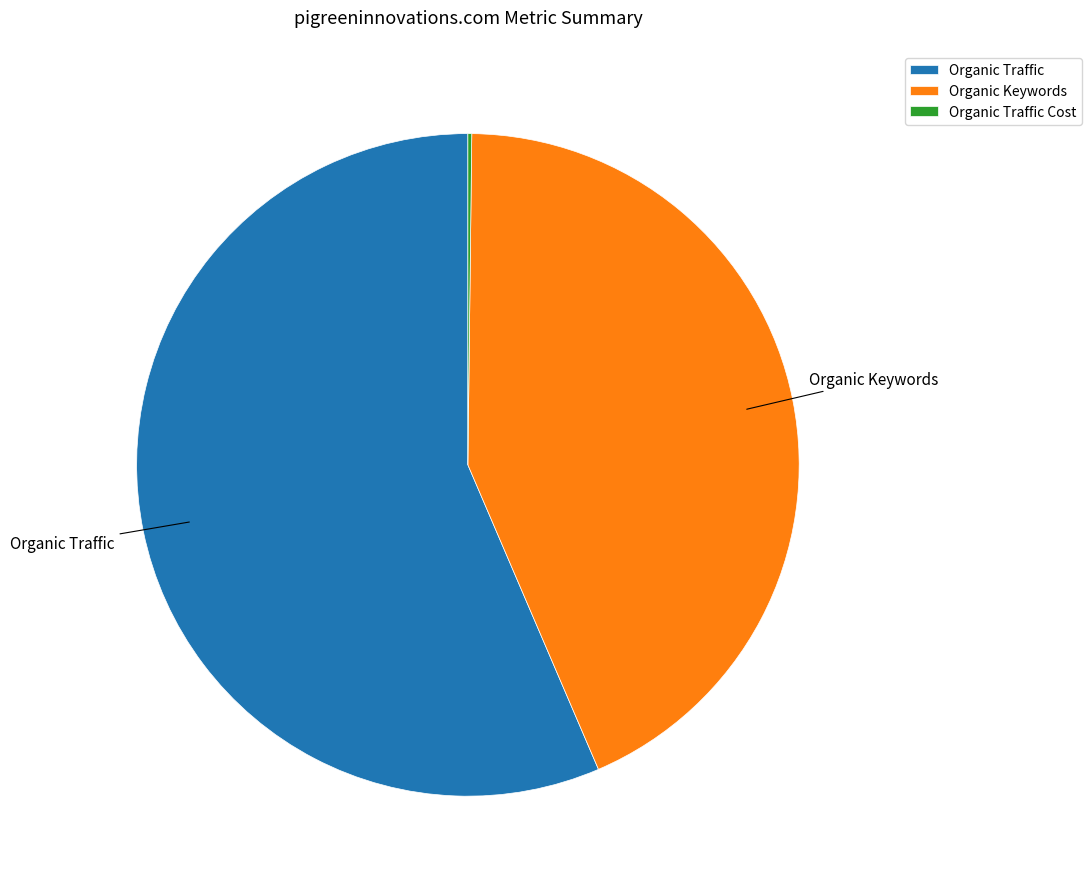

Does any single category account for the majority?

Yes